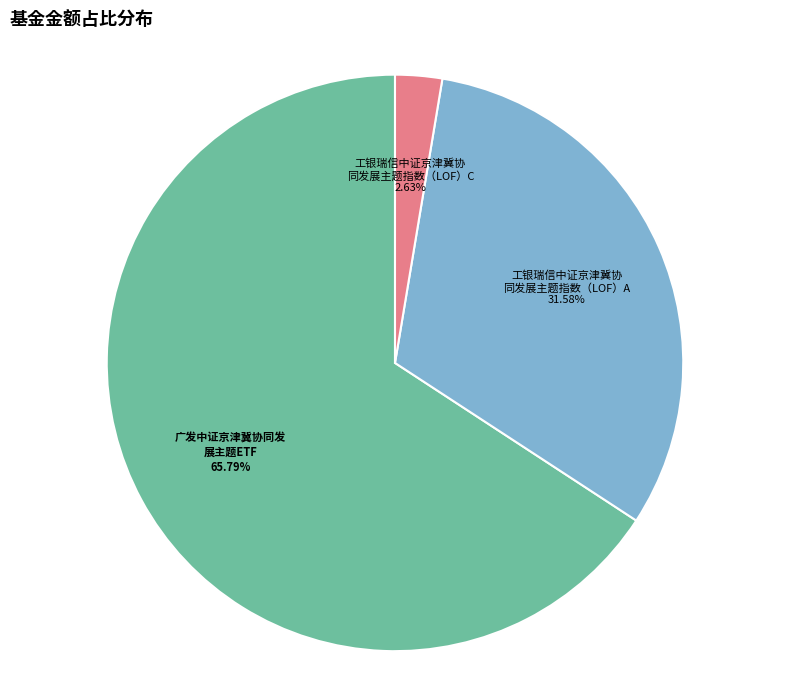

Is there any slice that represents more than half of the pie?

Yes